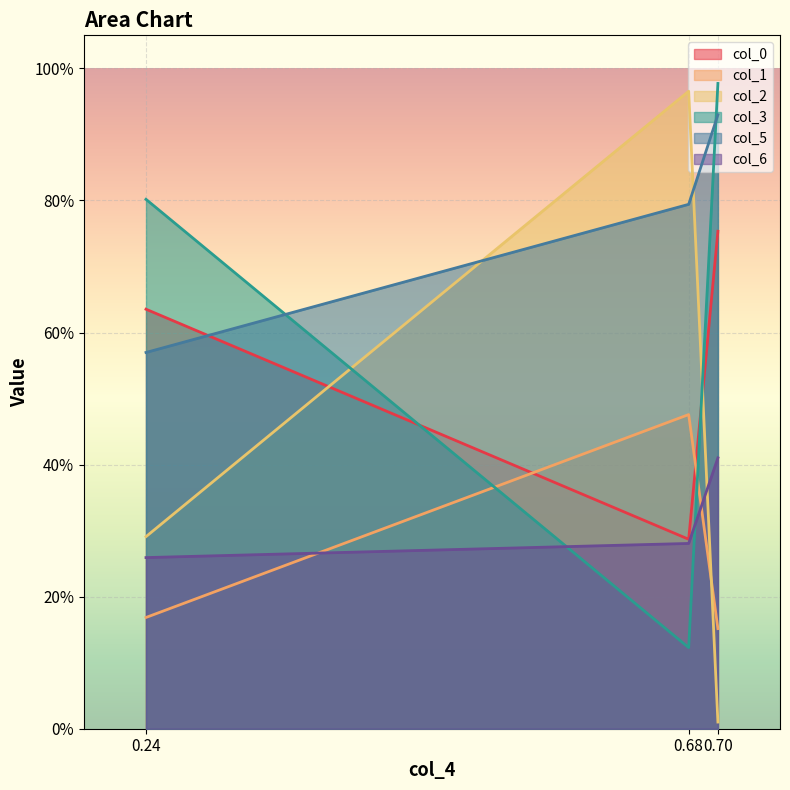

Is it true that col_6 equals 0.3 at 0.24?

True